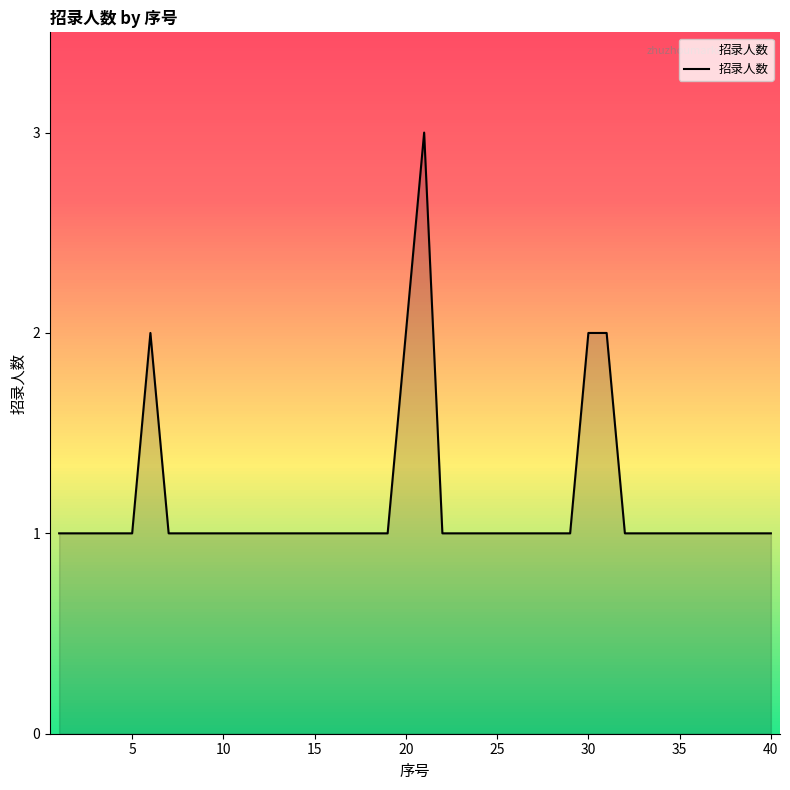

Does the chart display data point markers on the line(s)?

No